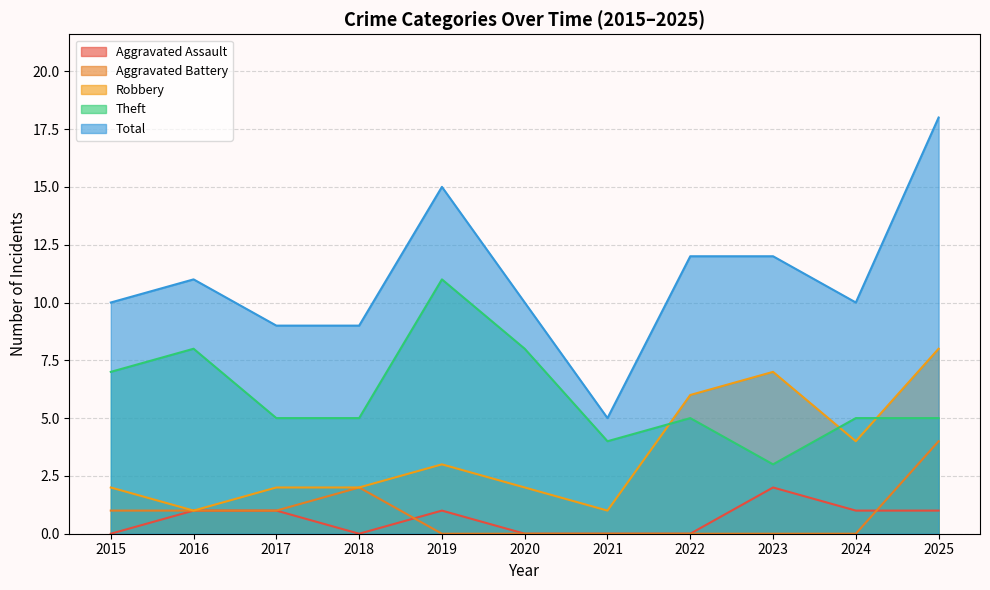

Rank the series by their maximum value, from highest to lowest.

Total, Theft, Robbery, Aggravated Battery, Aggravated Assault